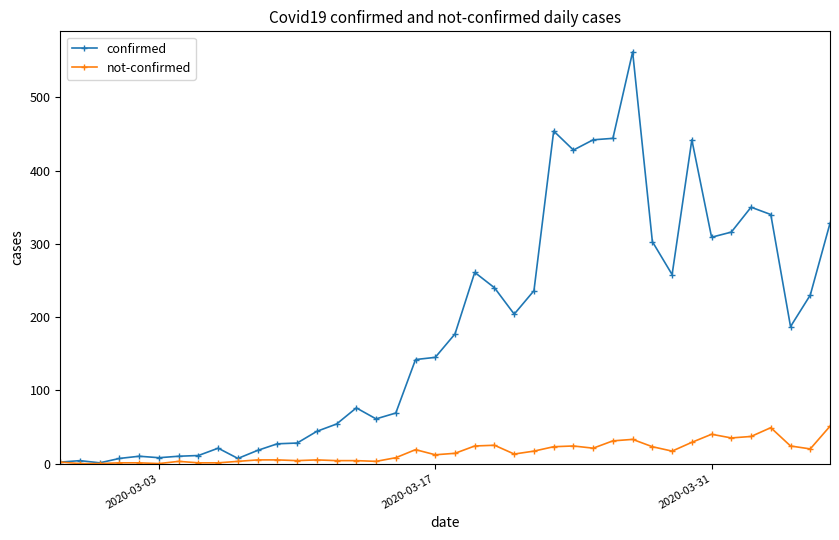

True or false: confirmed has more than 0 interior local peaks.

True